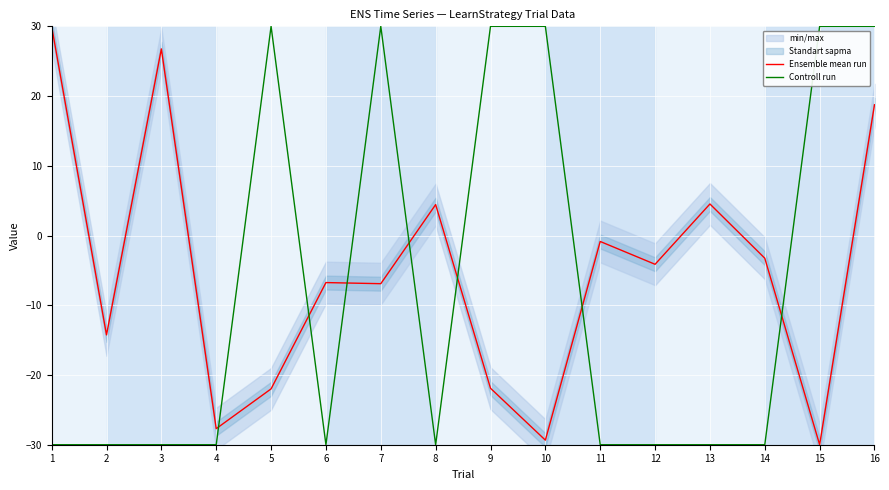

What is the minimum value shown in the chart?

-30.0